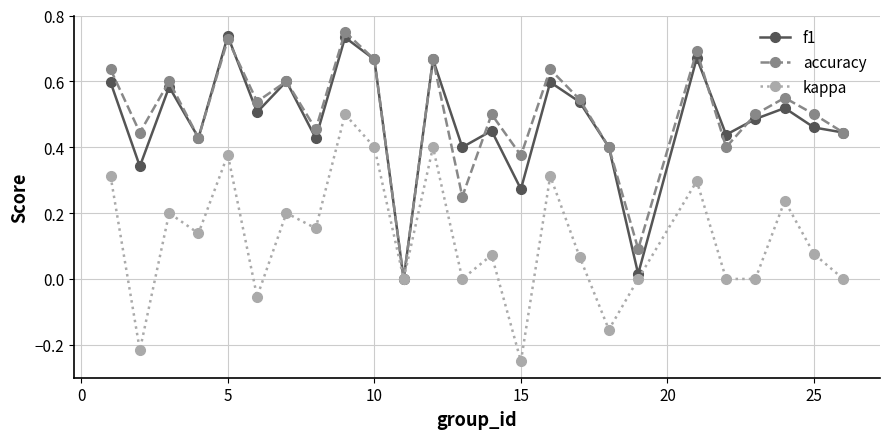

True or false: accuracy has more than 2 interior local peaks.

True